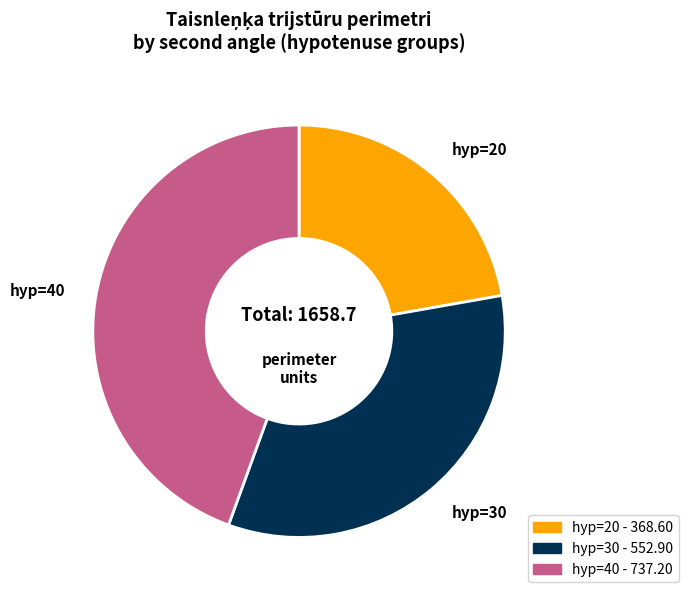

Is there a majority slice in this chart?

No